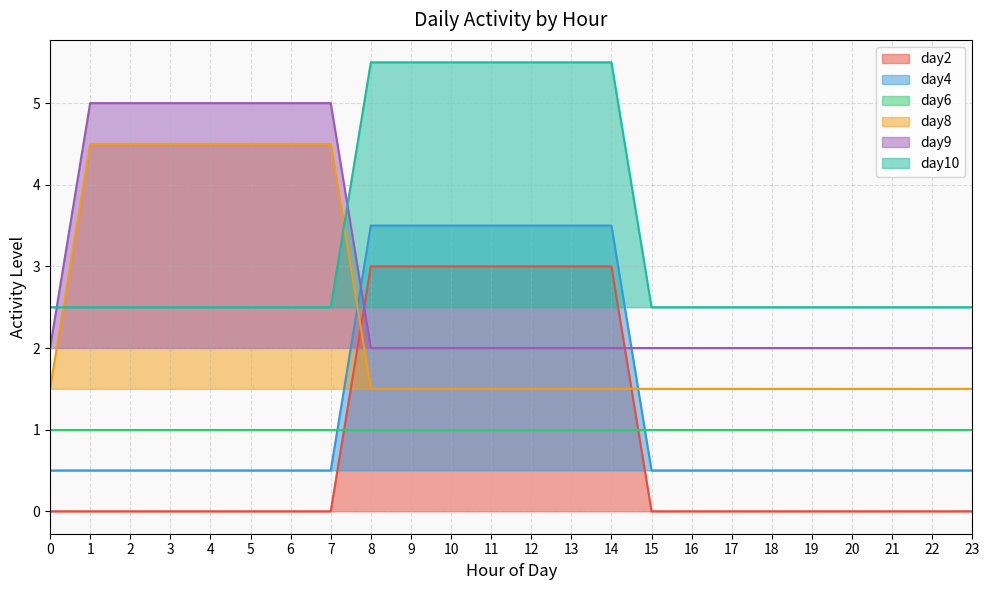

True or false: day10 and day2 intersect in this chart.

False